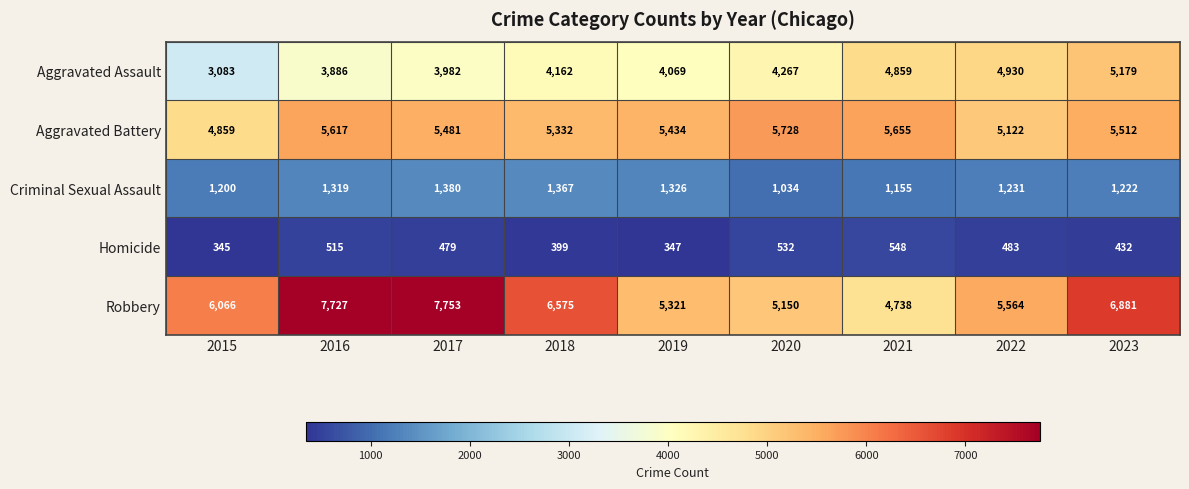

Where does the Criminal Sexual Assault series first go above 1231?

2016